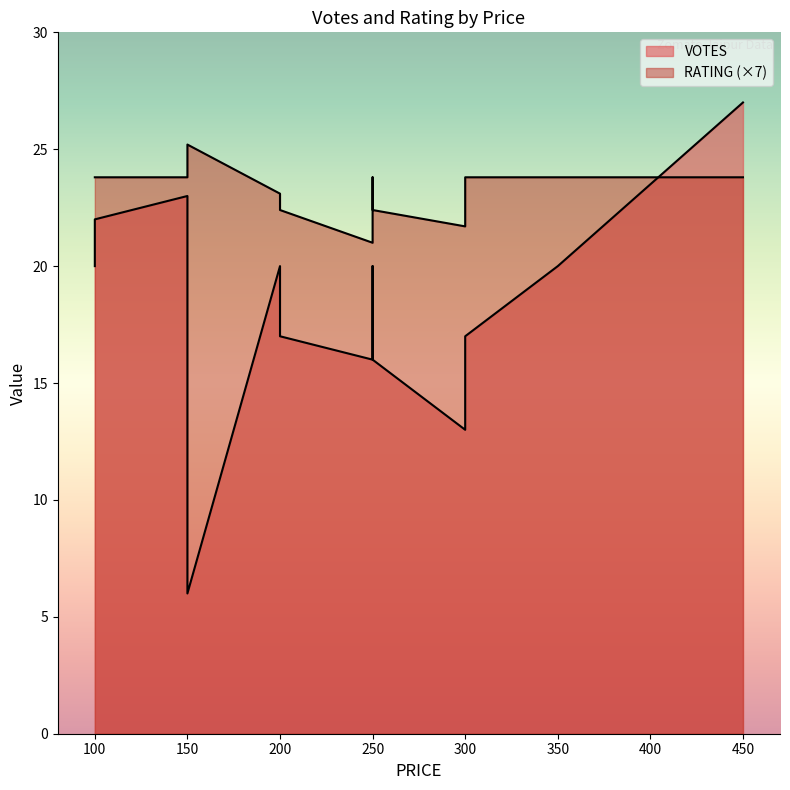

What is the label of the 10th point from the left?

300